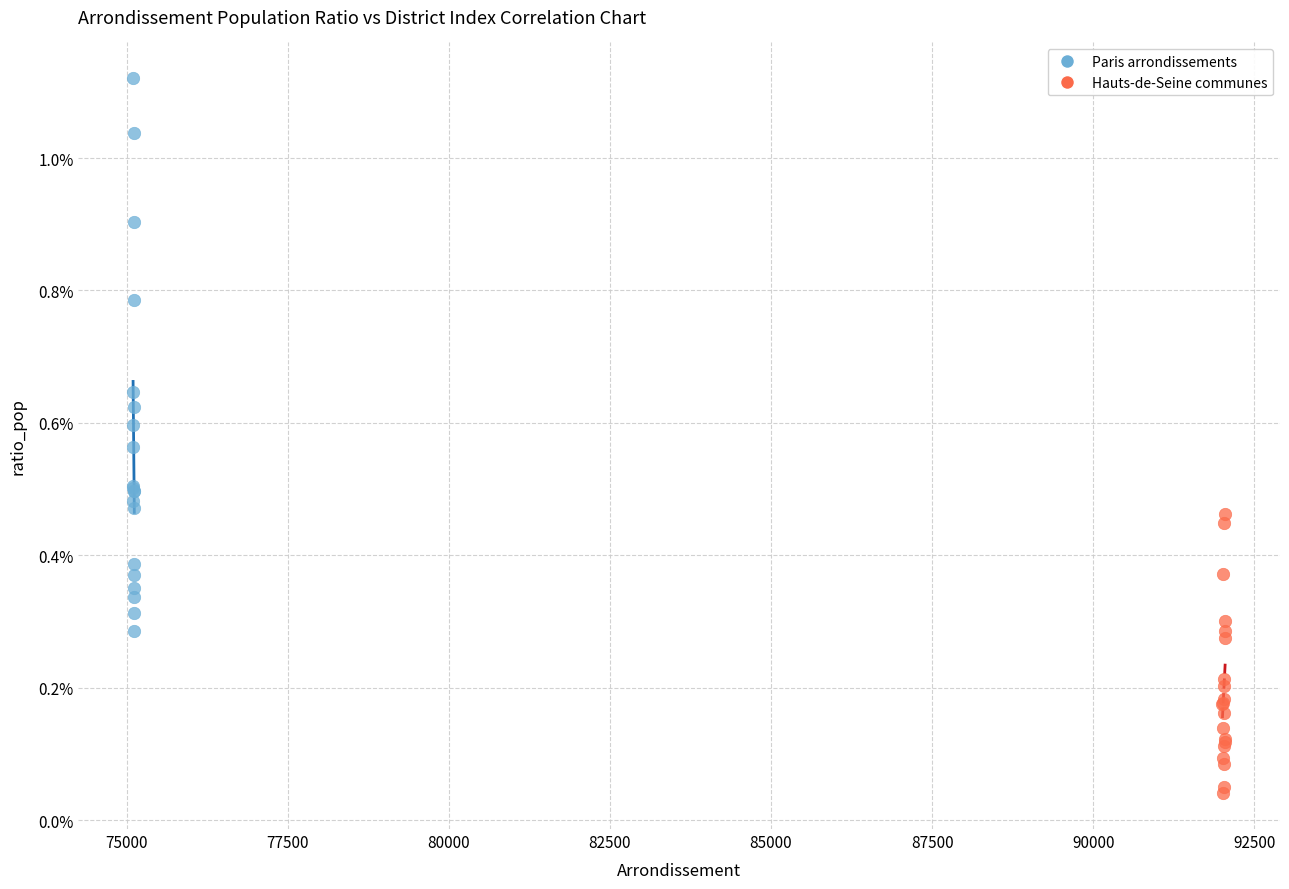

What are all the series names shown in the legend?

Paris arrondissements, Hauts-de-Seine communes